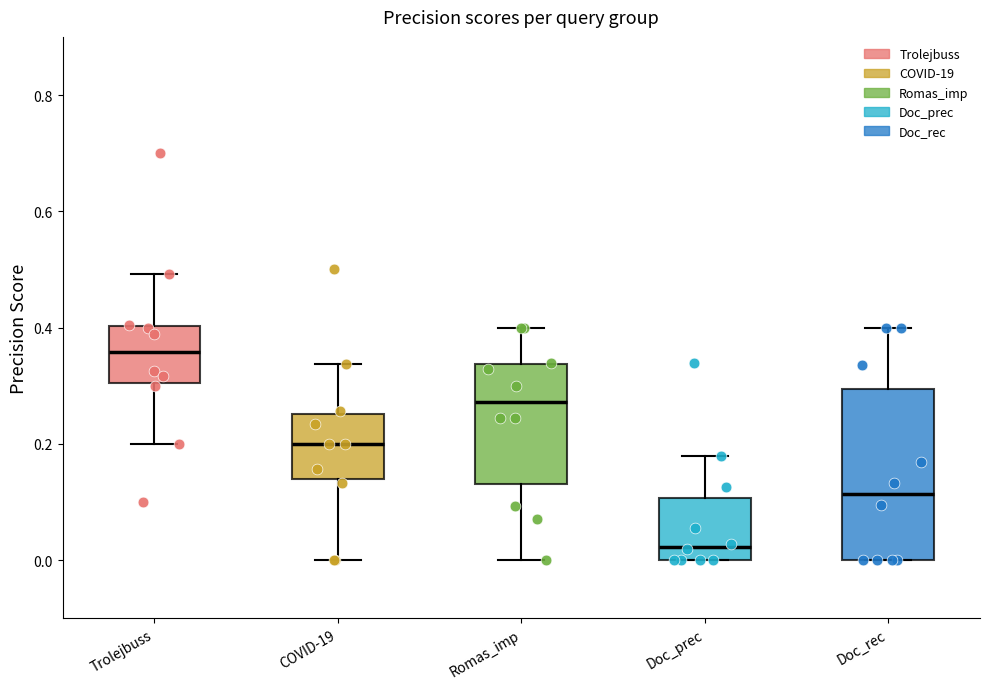

Reading left to right, transcribe this box plot: for each box, give where its median line is, the range the box spans, and where its two whiskers end, as read against the y-axis. The values are not printed on the chart, so give them approximately, as read against the axis.

Trolejbuss: median 0.36, box 0.30 to 0.40, whiskers 0.20 to 0.50
COVID-19: median 0.20, box 0.14 to 0.26, whiskers 0.00 to 0.34
Romas_imp: median 0.28, box 0.14 to 0.34, whiskers 0.00 to 0.40
Doc_prec: median 0.02, box 0.00 to 0.10, whiskers 0.00 to 0.18
Doc_rec: median 0.12, box 0.00 to 0.30, whiskers 0.00 to 0.40